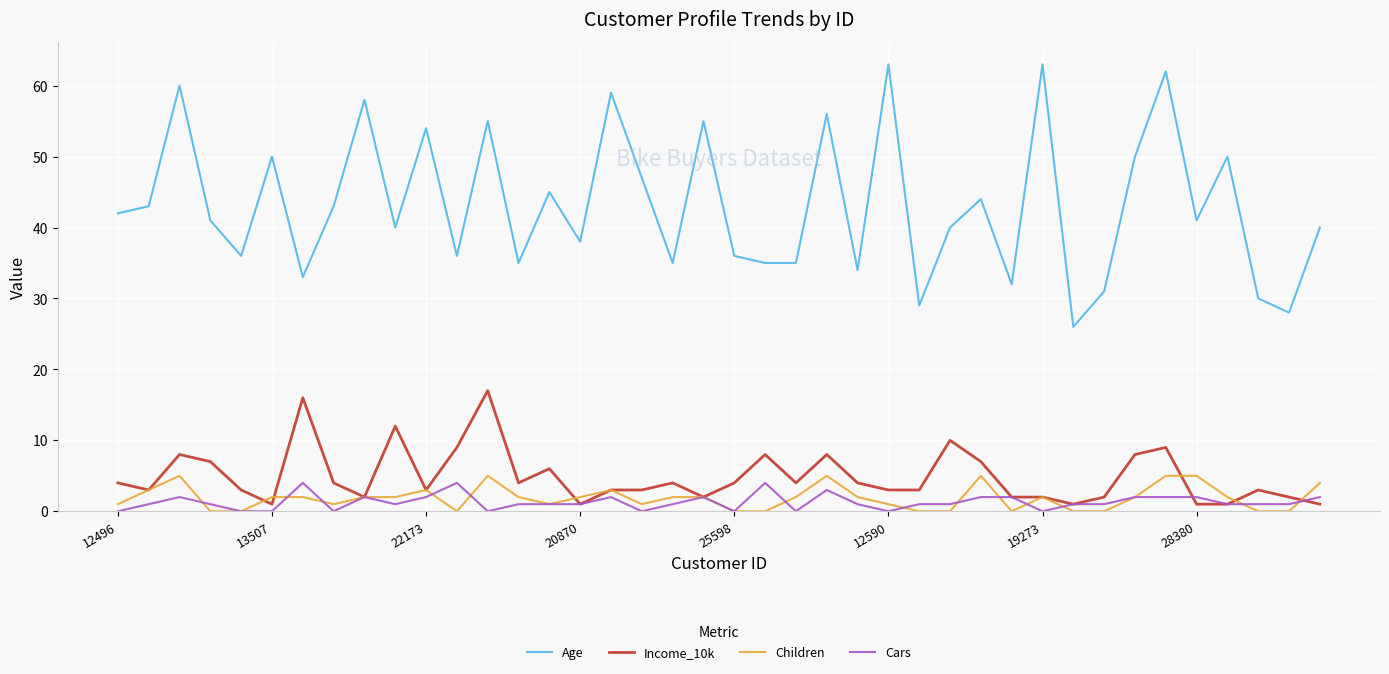

True or false: Age and Cars intersect in this chart.

False